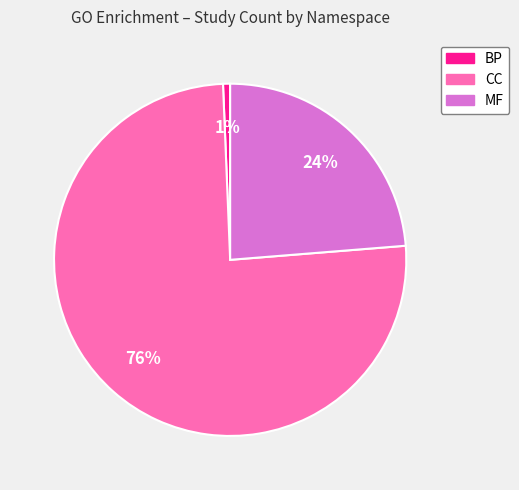

Do CC and BP together represent more than half of the pie?

Yes